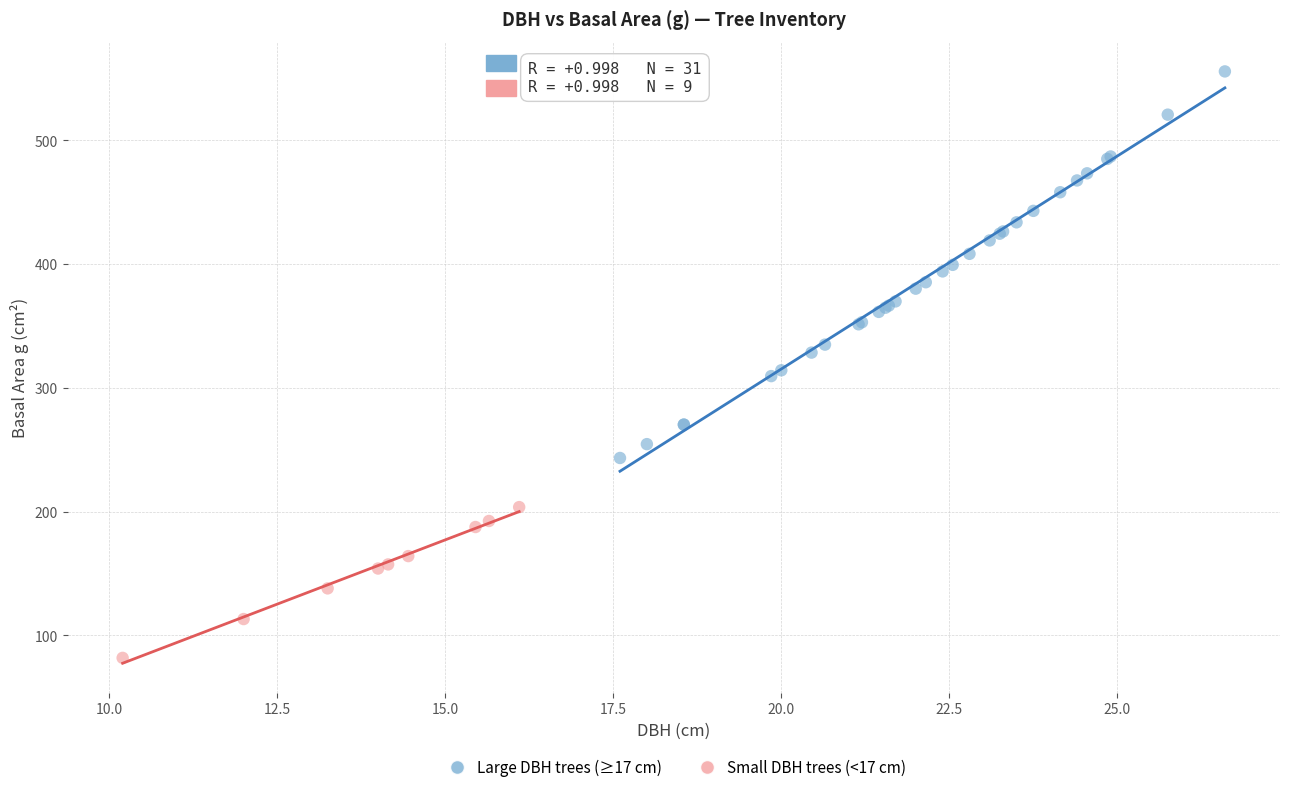

Which series reaches the minimum Y coordinate?

Small DBH trees (<17 cm)